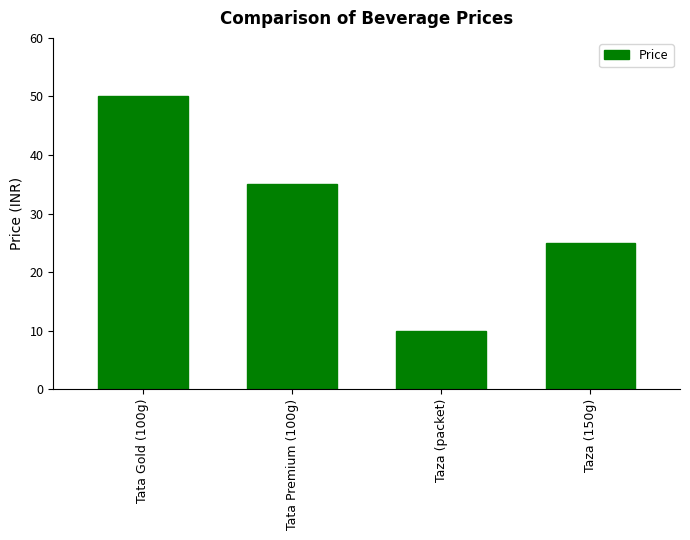

Reading left to right, list all the values displayed in this chart.

50	35	10	25